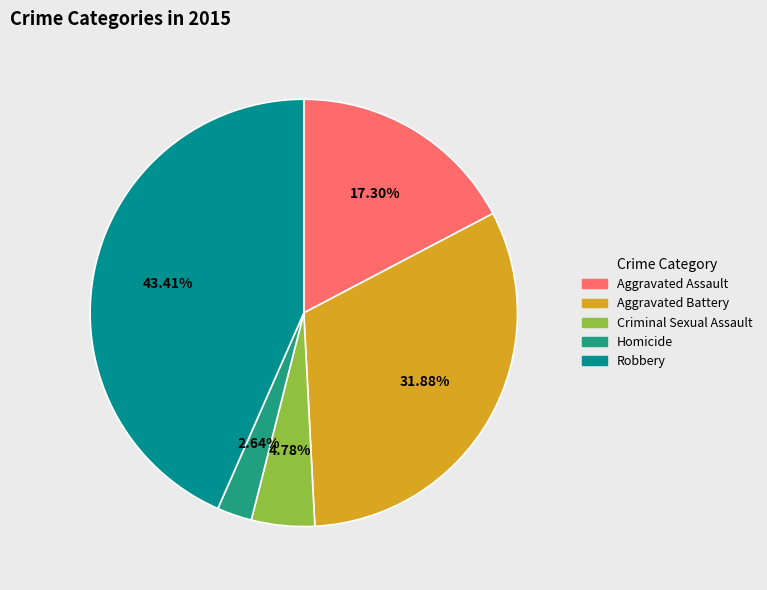

Is there any slice that represents more than half of the pie?

No